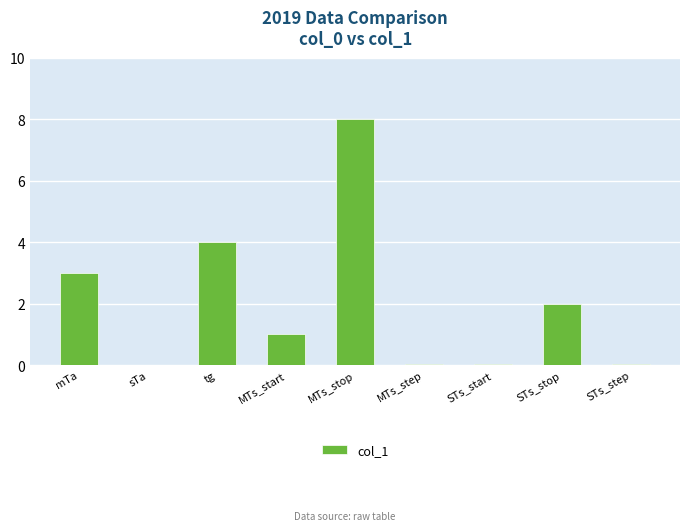

What is the greatest value displayed?

8.0